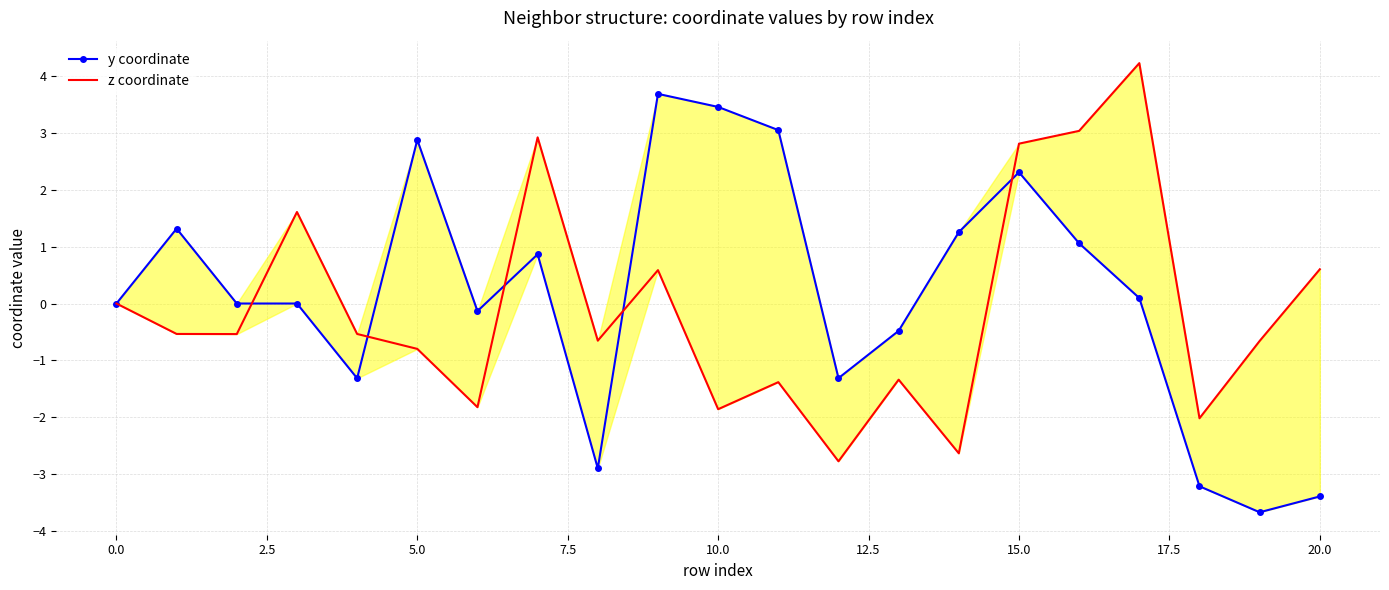

How many values in the z coordinate series exceed 0?

7